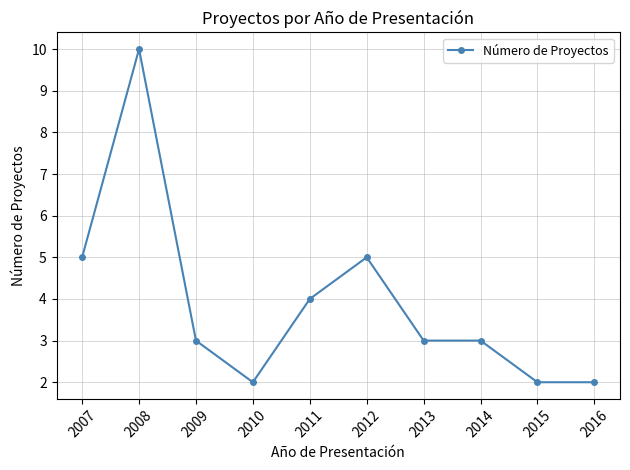

What is the value of the 10th point from the left?

2